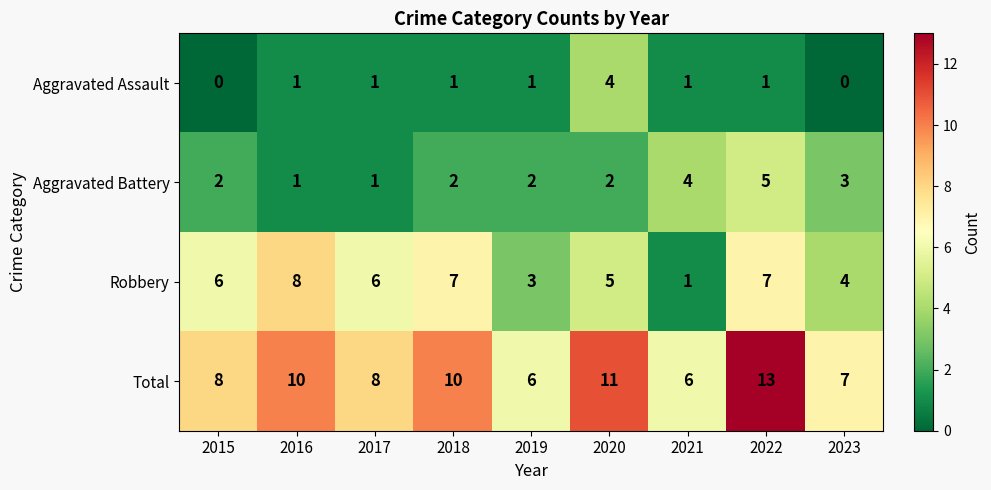

Which label corresponds to the largest value in the chart?

2022